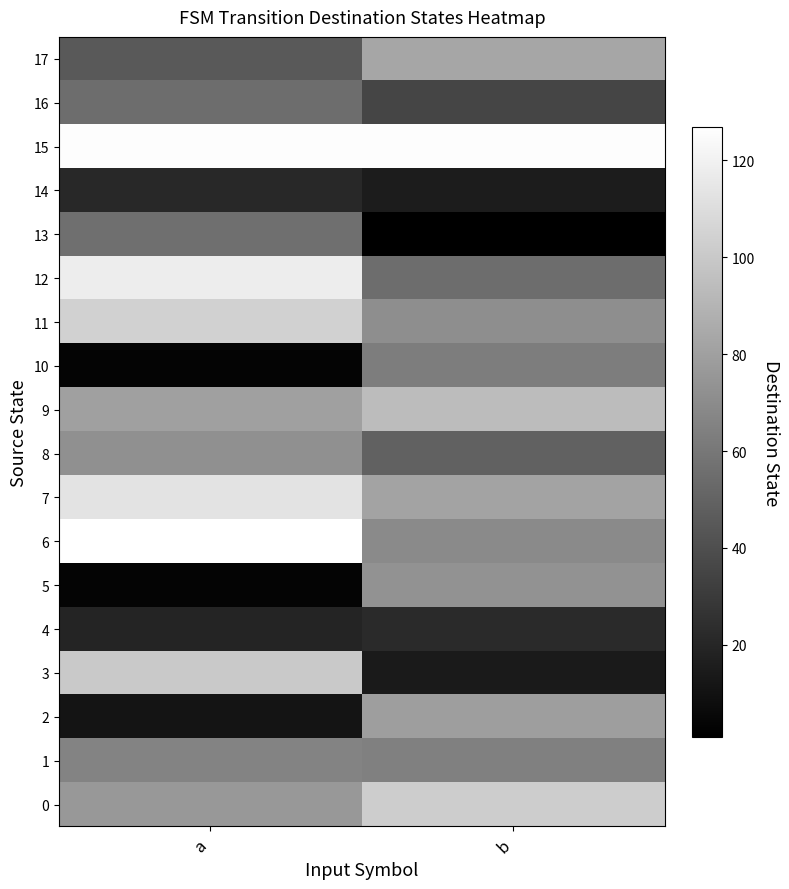

Which series has the largest total across all categories?

15